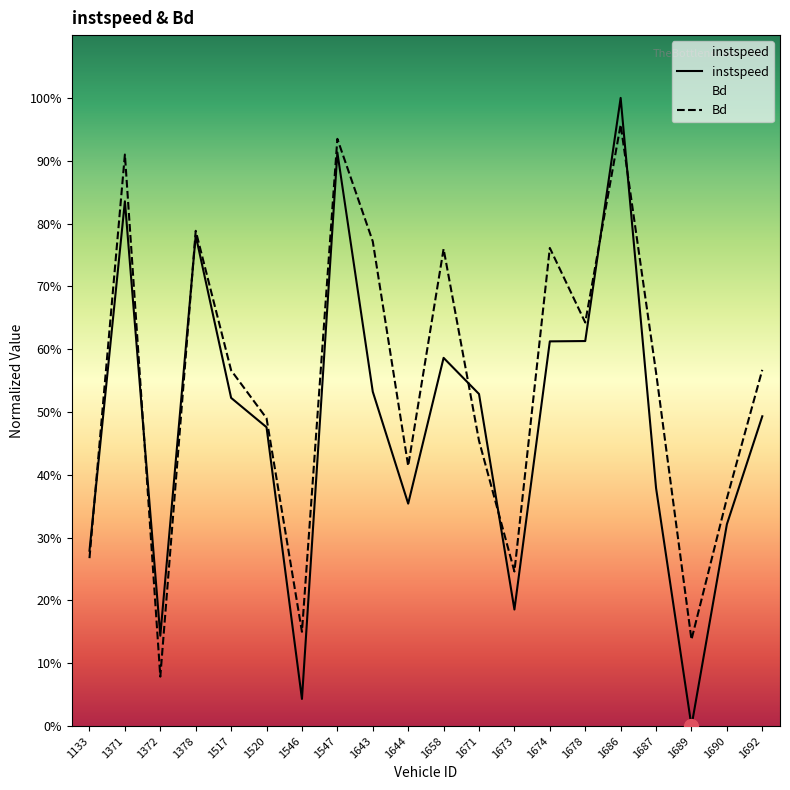

What is the difference between the instspeed values at 1133 and 1520?

0.2